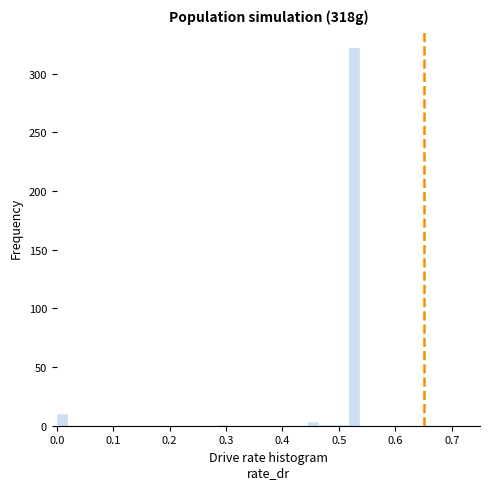

Around what value on the x-axis is the tallest bar? Give the approximate position of its centre, as read against the axis.

0.53